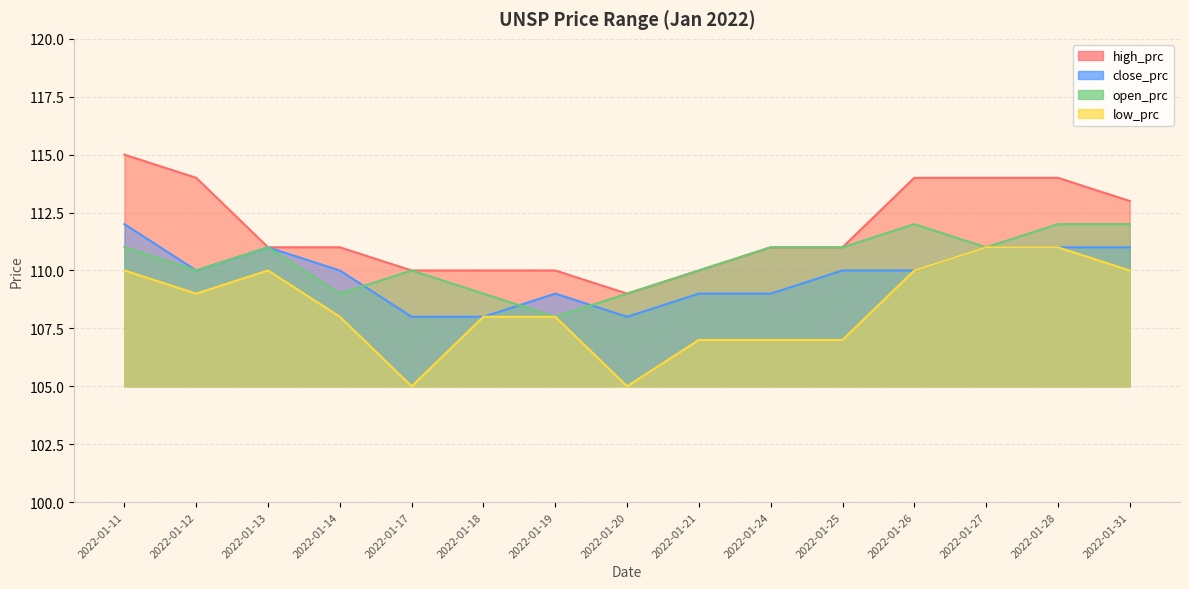

Reading left to right, what are all the values shown in this chart?

high_prc: 115	114	111	111	110	110	110	109	110	111	111	114	114	114	113
low_prc: 110	109	110	108	105	108	108	105	107	107	107	110	111	111	110
open_prc: 111	110	111	109	110	109	108	109	110	111	111	112	111	112	112
close_prc: 112	110	111	110	108	108	109	108	109	109	110	110	111	111	111